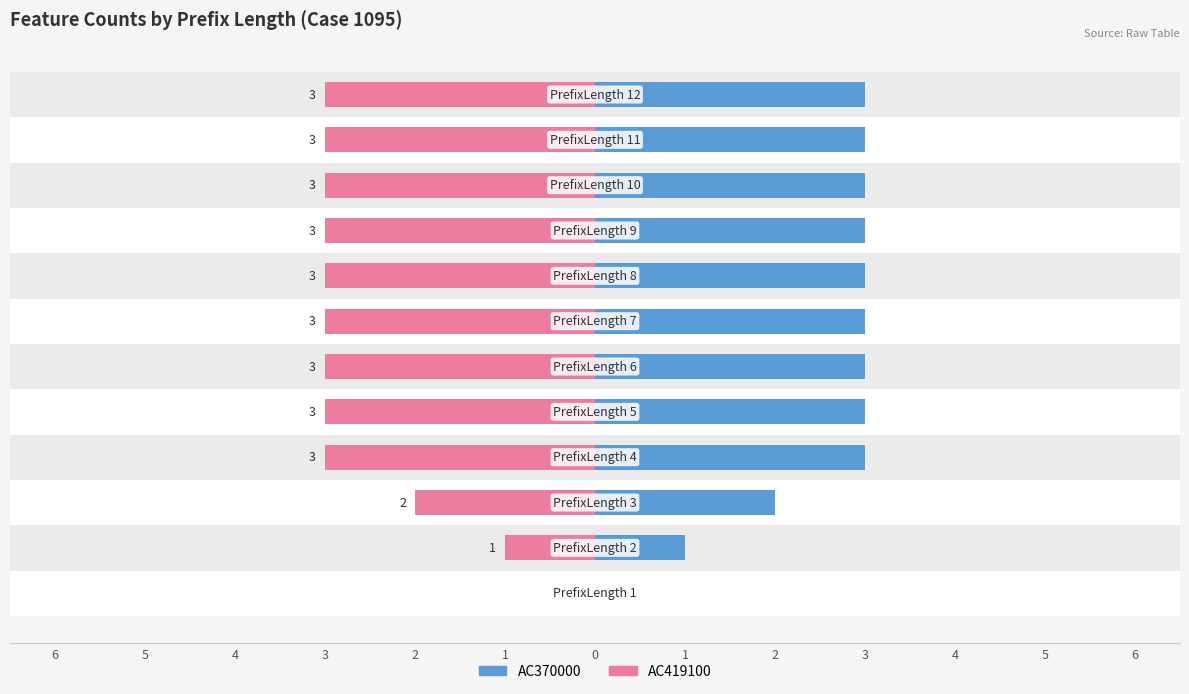

Are the bars grouped side by side (vs. stacked)?

Yes